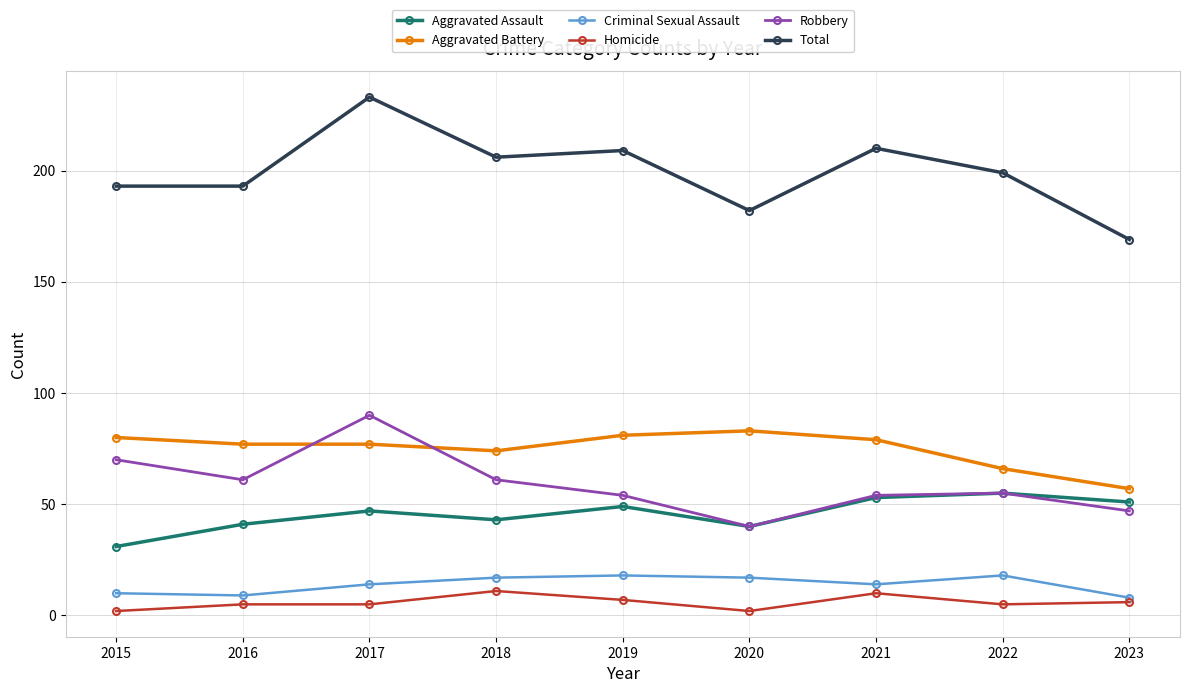

True or false: Aggravated Battery has more than 0 points higher than both neighbors.

True